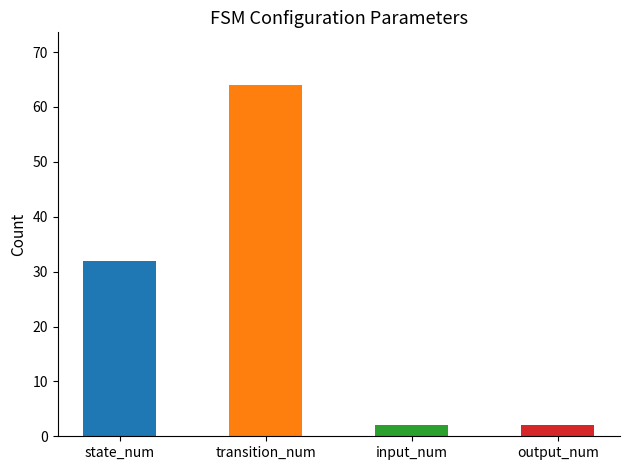

What is the value of the 4th bar from the left?

2